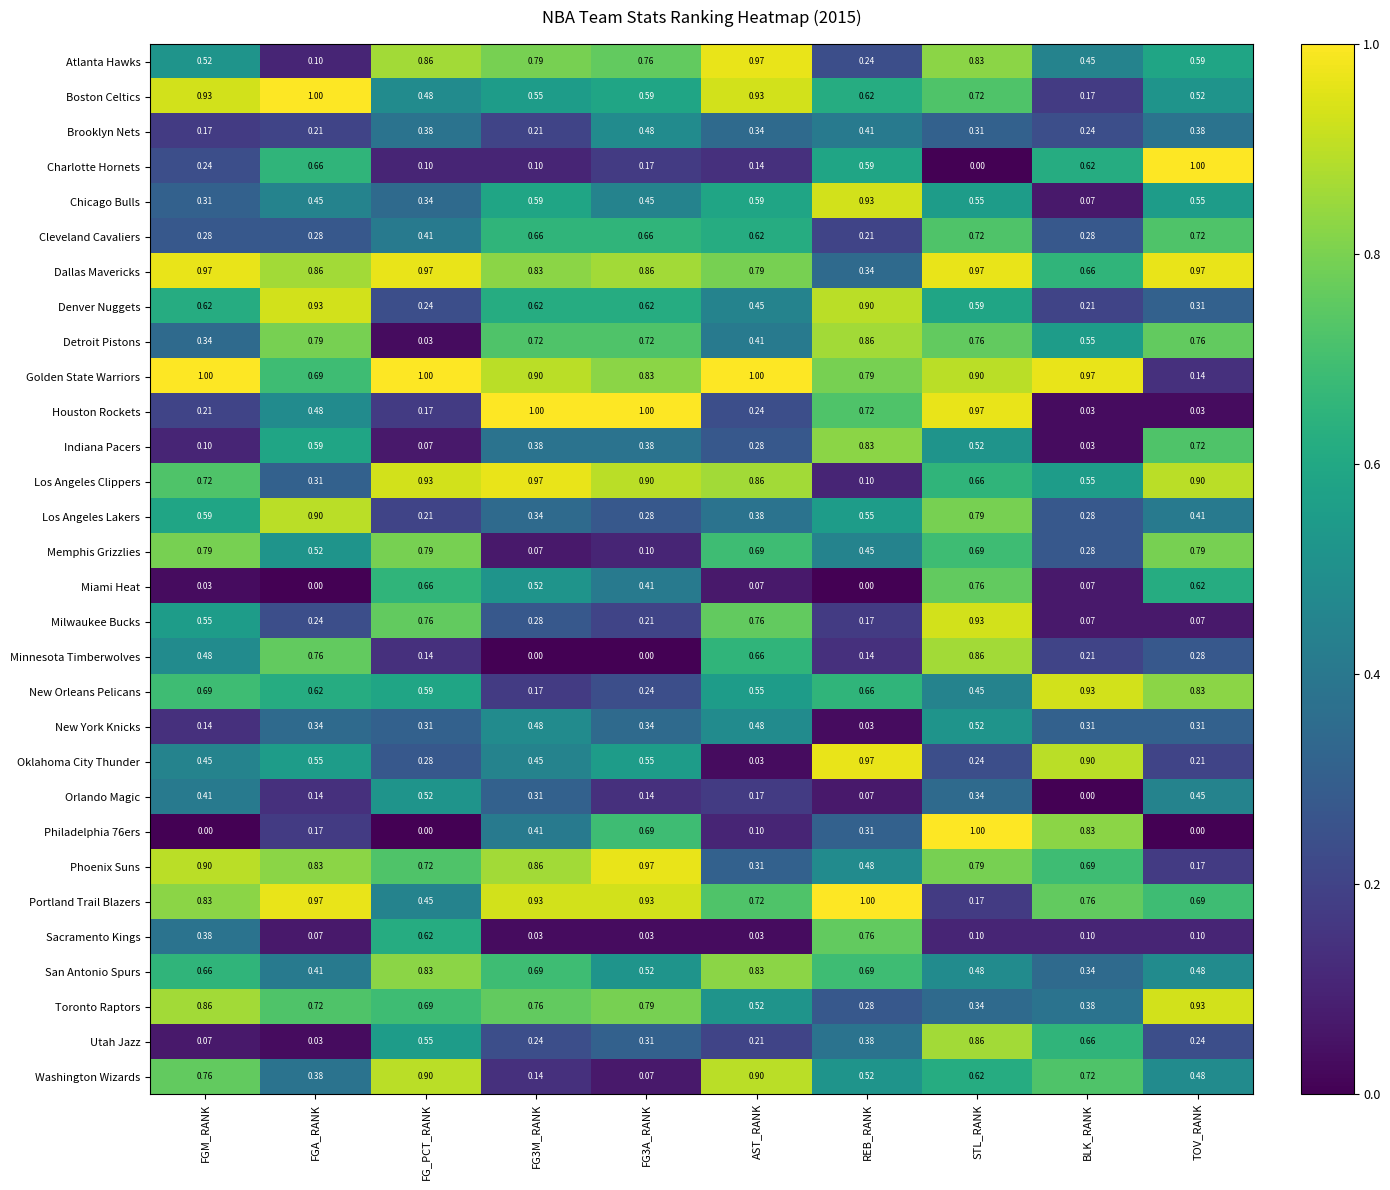

At which label does Oklahoma City Thunder reach its peak?

REB_RANK